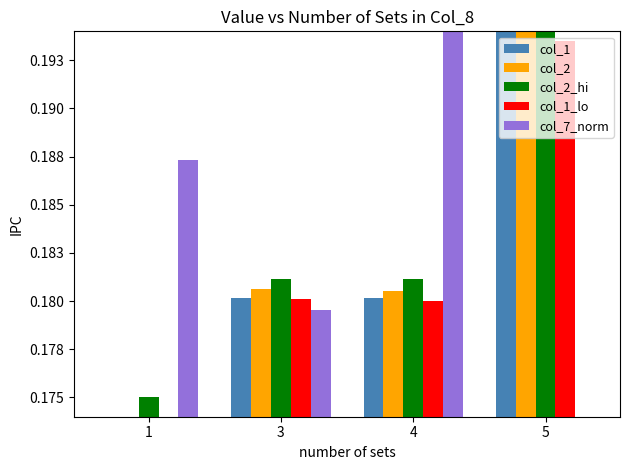

List the series in order of their peak value, highest first.

col_2_hi, col_1, col_2, col_7_norm, col_1_lo